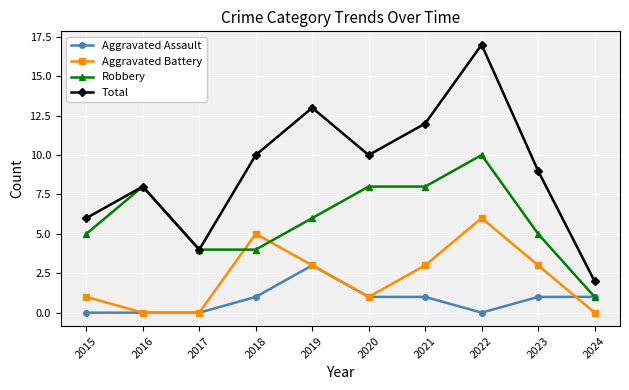

What is the sum of the Robbery values at 2023 and 2020?

13